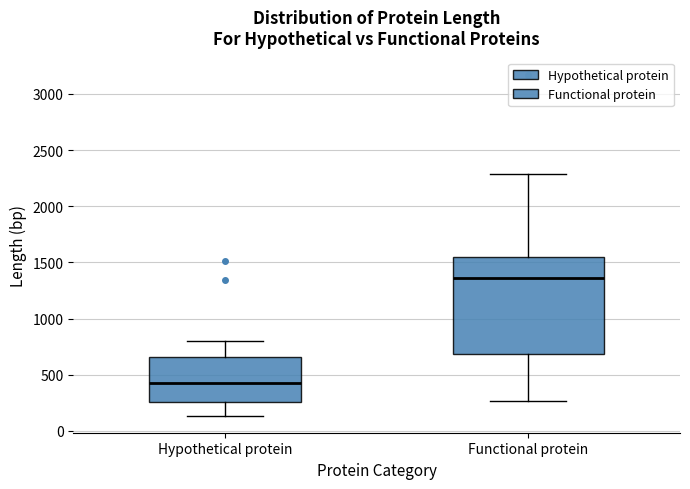

Which box has the highest median line?

Functional protein